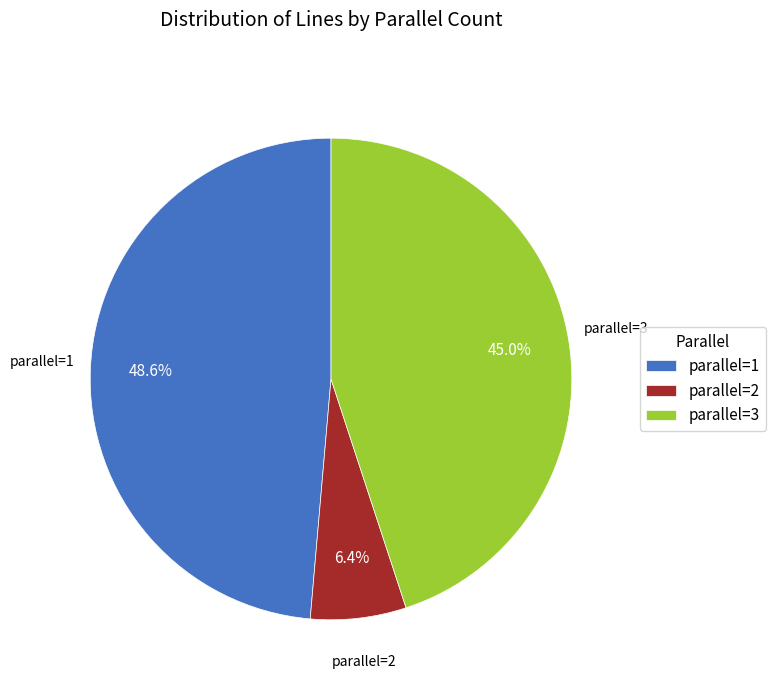

Approximately how many times larger is the value at parallel=3 compared to parallel=1?

0.9